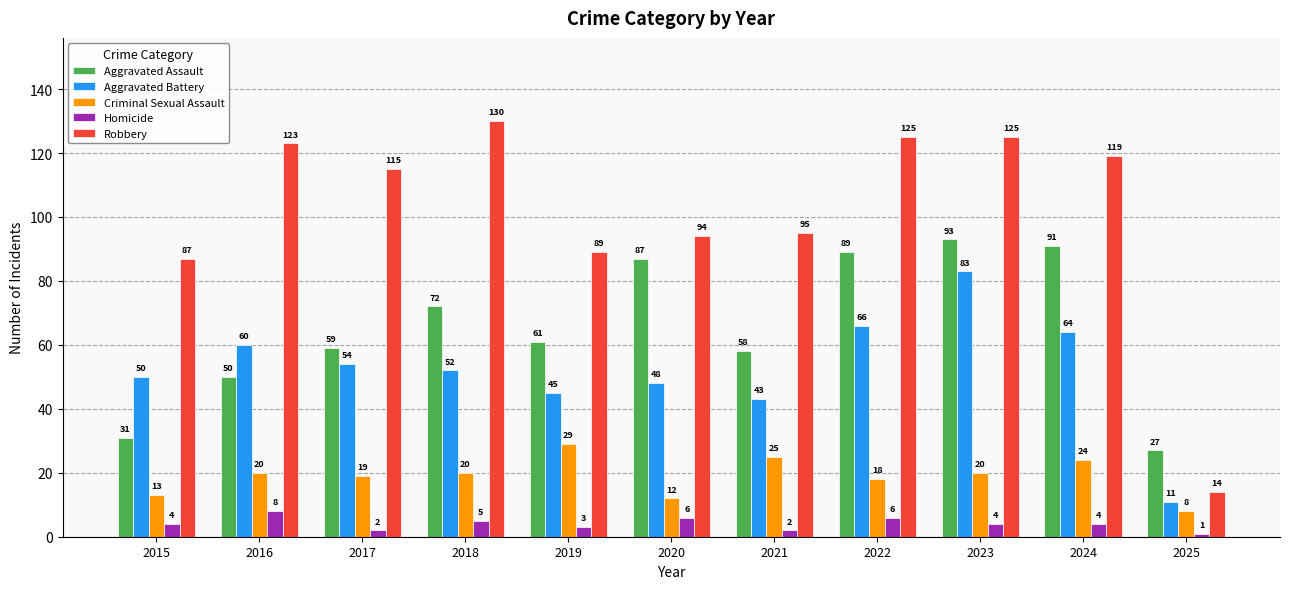

The Robbery series shows 188 at 2016. True or false?

False